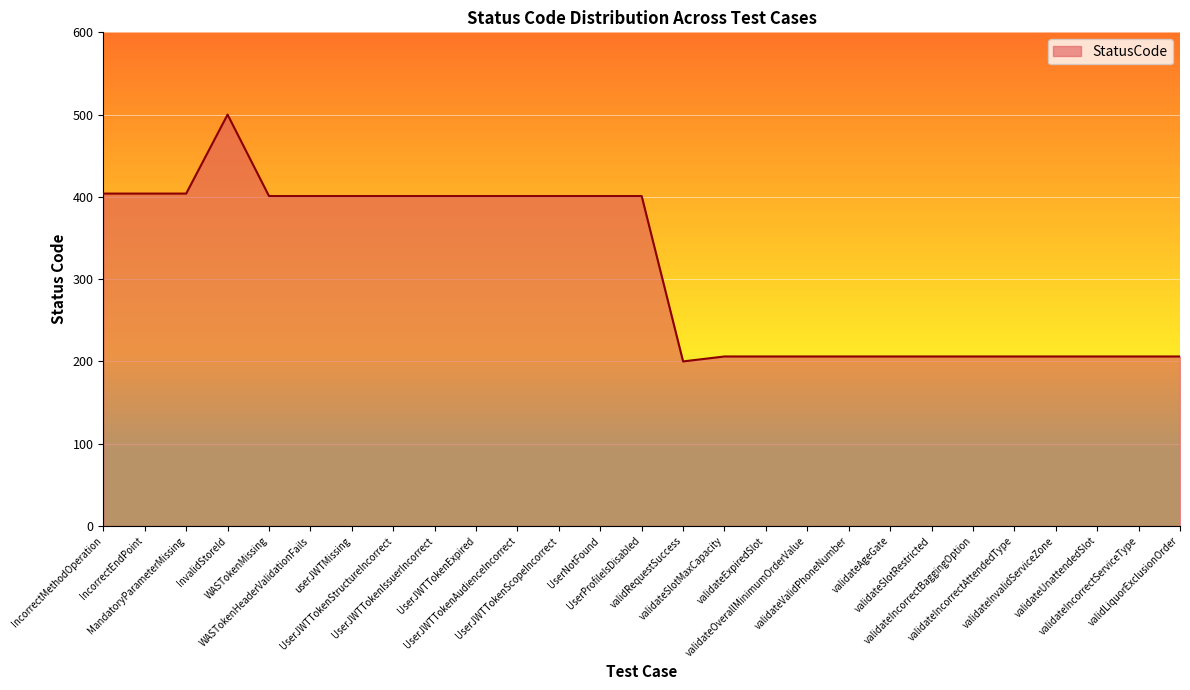

Count the number of categories in the chart.

27